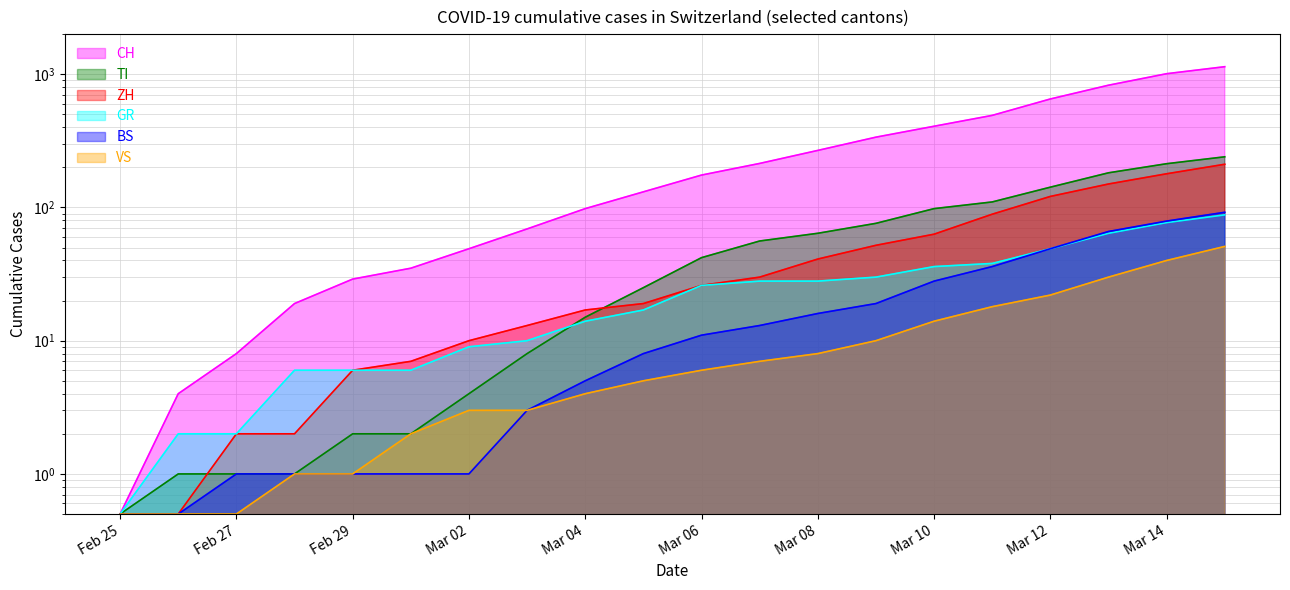

What is the sum of all CH values?

5961.5